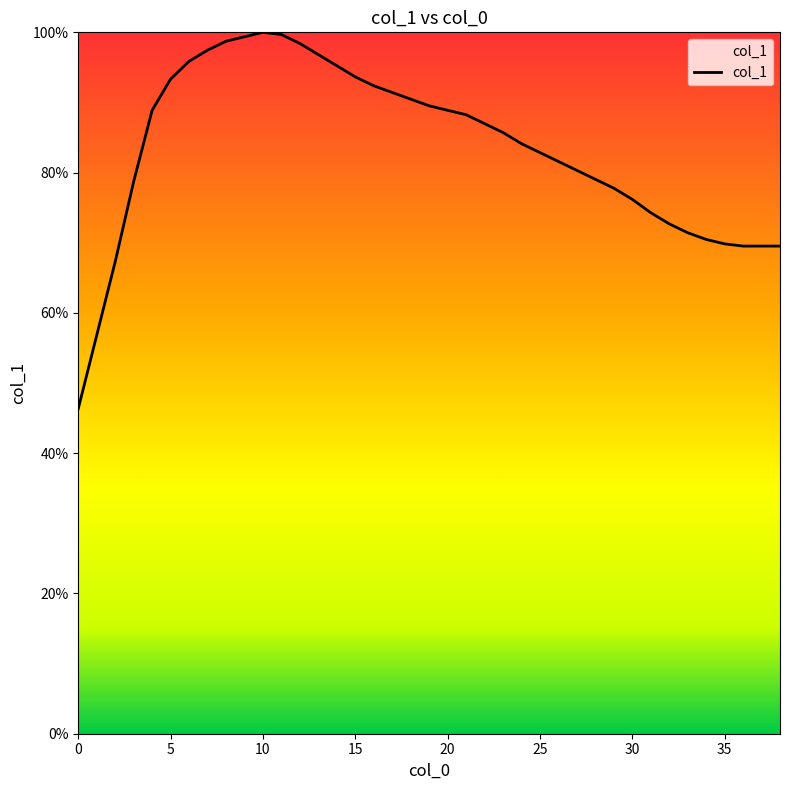

What is the minimum value shown in the chart?

46.3